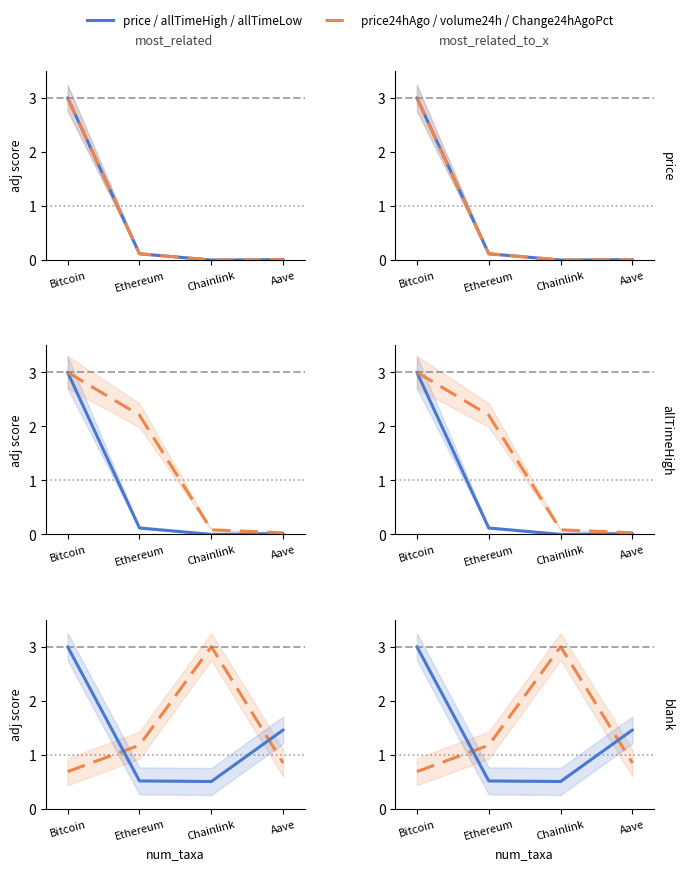

What is the spread (max minus min) of values at Ethereum?

2.1